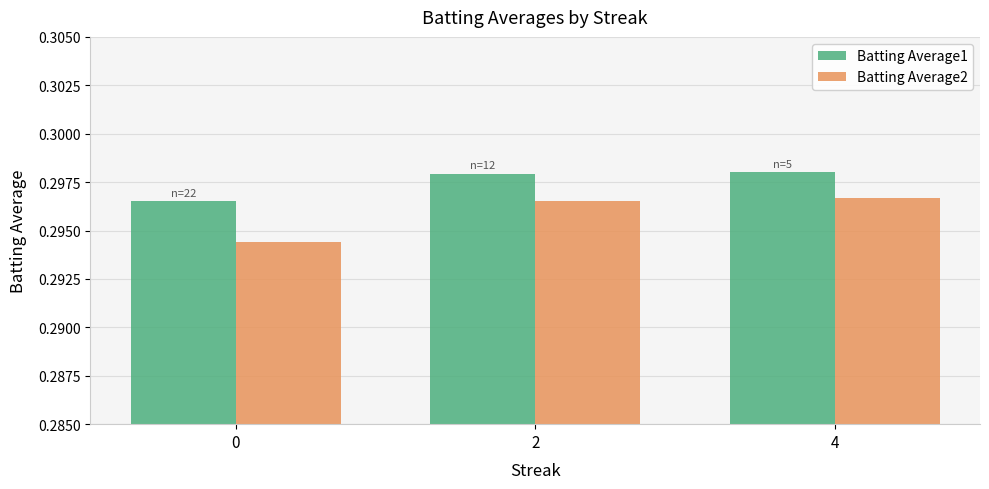

What is the total value across all series at 2?

0.6